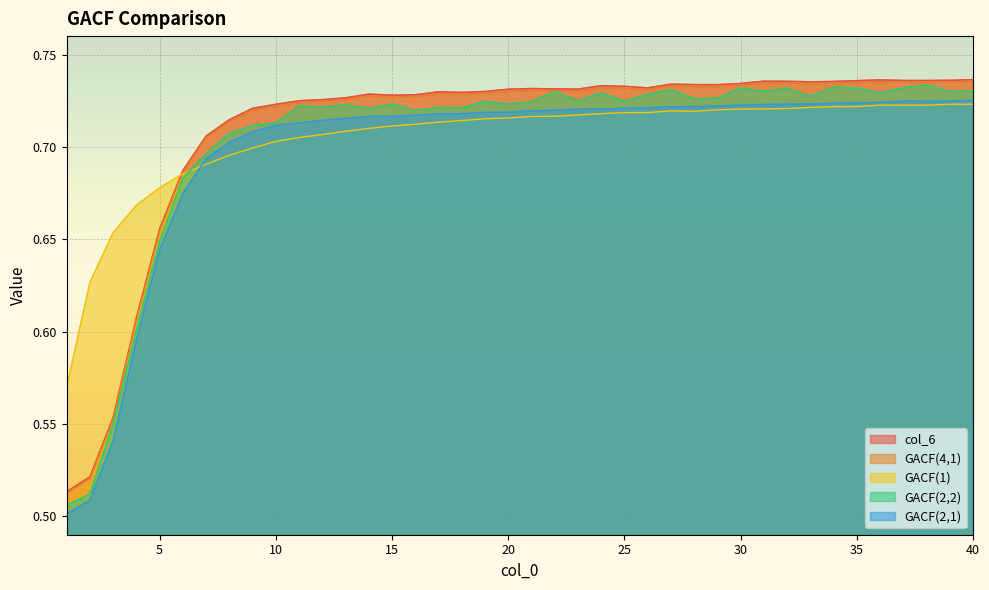

At which category does GACF(1) reach its first local valley?

28